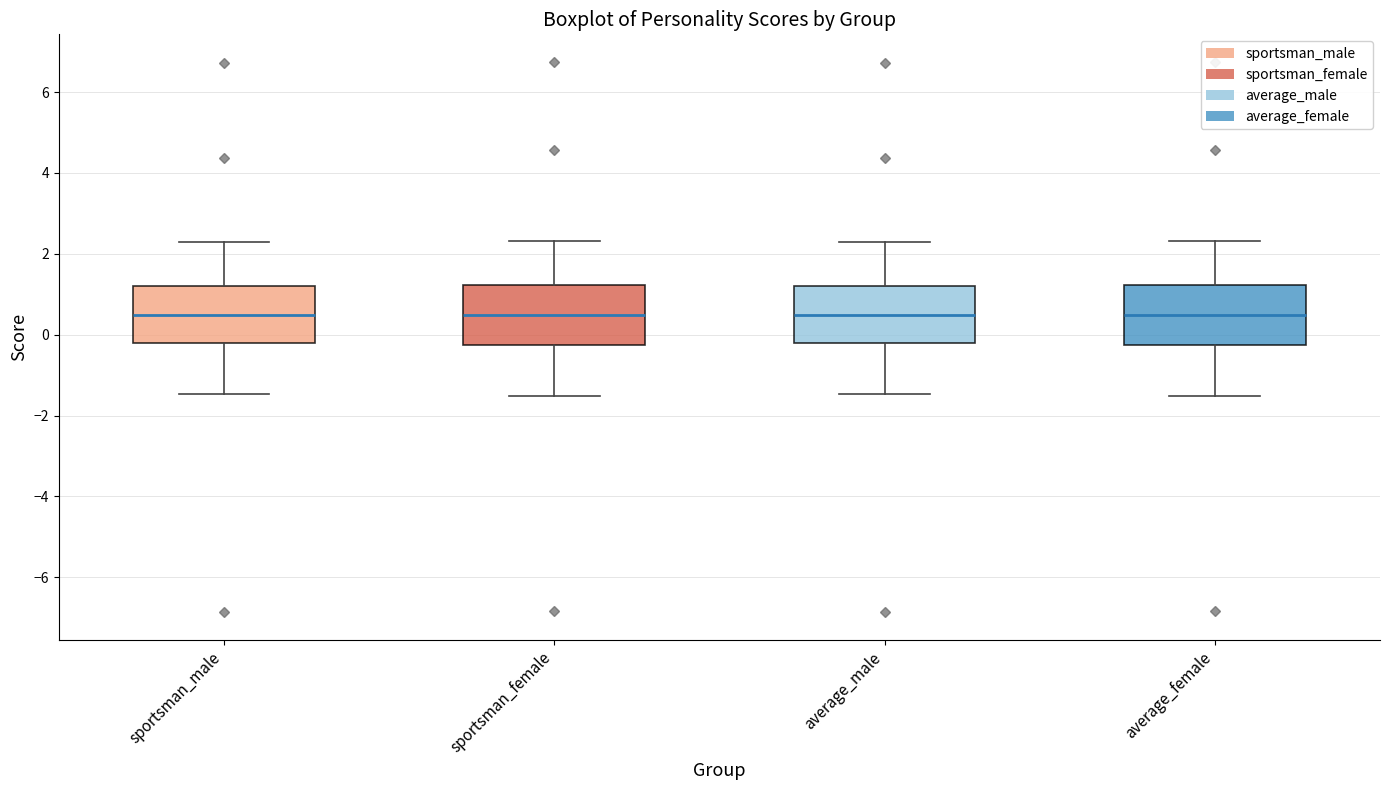

Reading left to right, read every box against the y-axis: the position of its median line, the range the box covers, and the ends of its whiskers. The values are not printed on the chart, so give them approximately, as read against the axis.

sportsman_male: median 0.4, box -0.2 to 1.2, whiskers -1.4 to 2.2
sportsman_female: median 0.4, box -0.2 to 1.2, whiskers -1.6 to 2.4
average_male: median 0.4, box -0.2 to 1.2, whiskers -1.4 to 2.2
average_female: median 0.4, box -0.2 to 1.2, whiskers -1.6 to 2.4